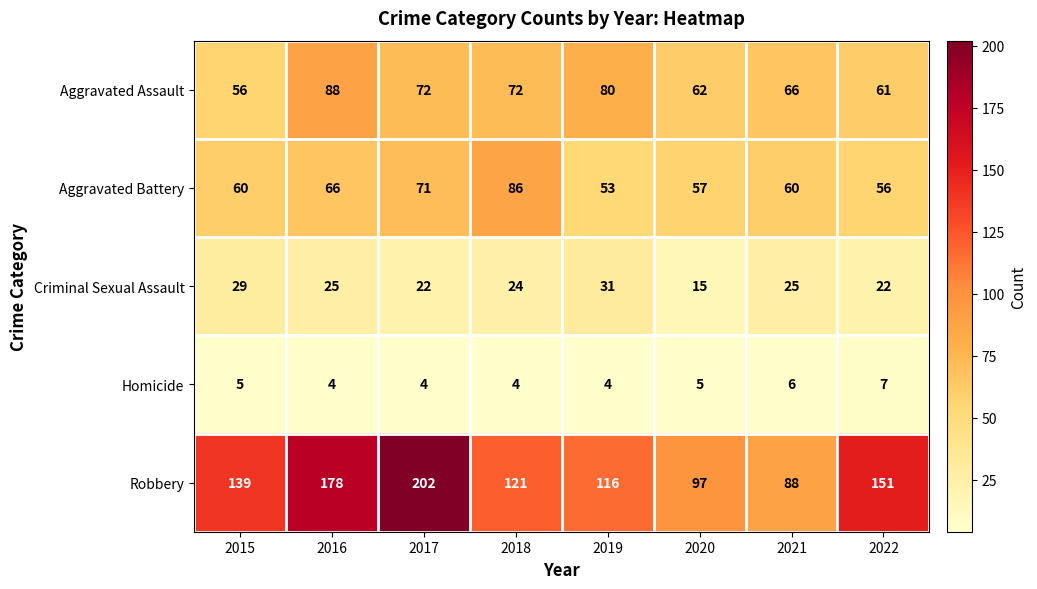

At 2022, list the series in order from smallest to largest.

Homicide, Criminal Sexual Assault, Aggravated Battery, Aggravated Assault, Robbery